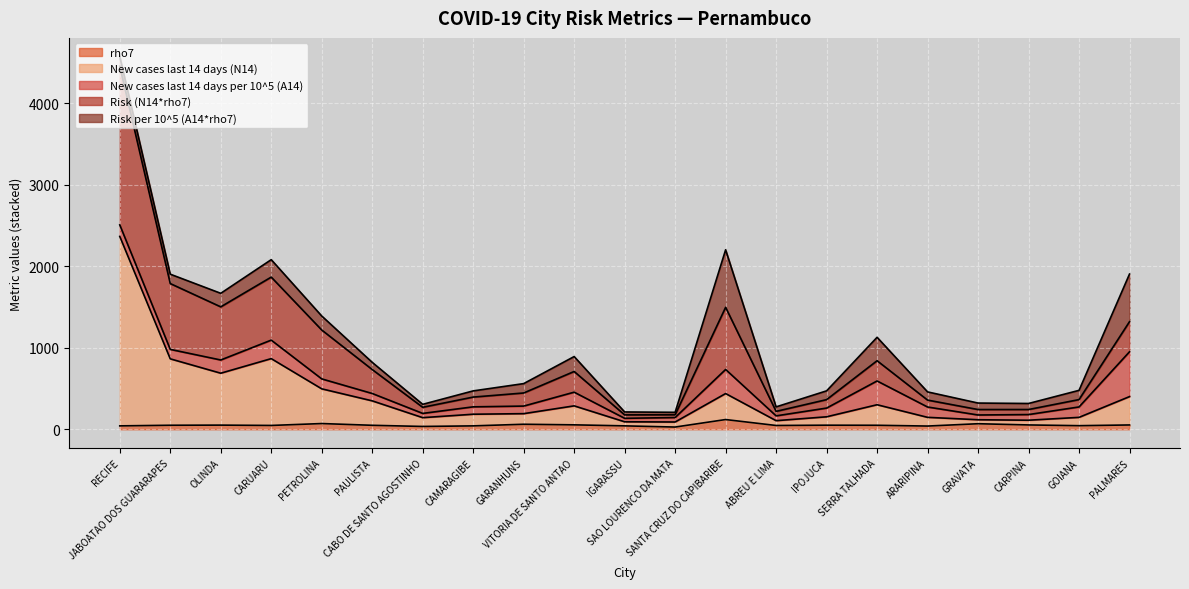

What is the value of the Risk (N14*rho7) point at the 9th from the left?

445.6